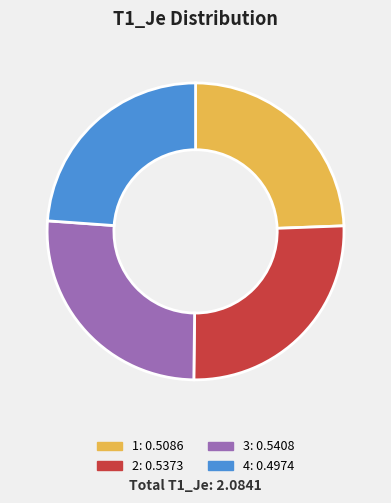

True or false: 1 accounts for 31% of the total.

False